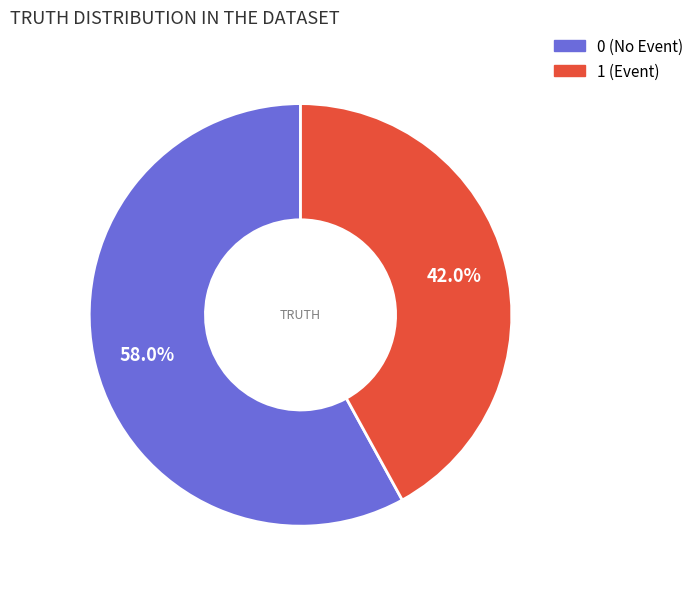

Is there any slice that represents more than half of the pie?

Yes